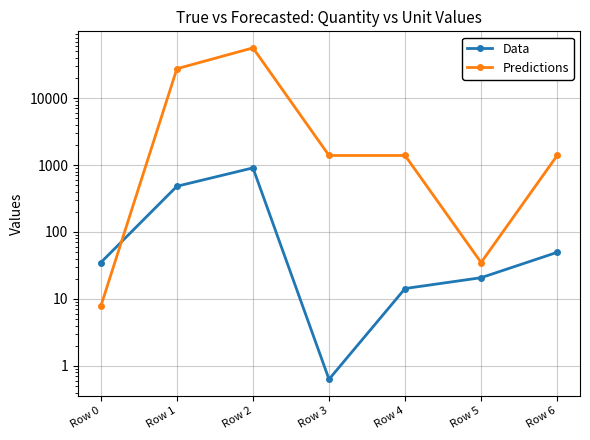

Where is Predictions nearest to the value 28110?

Row 1